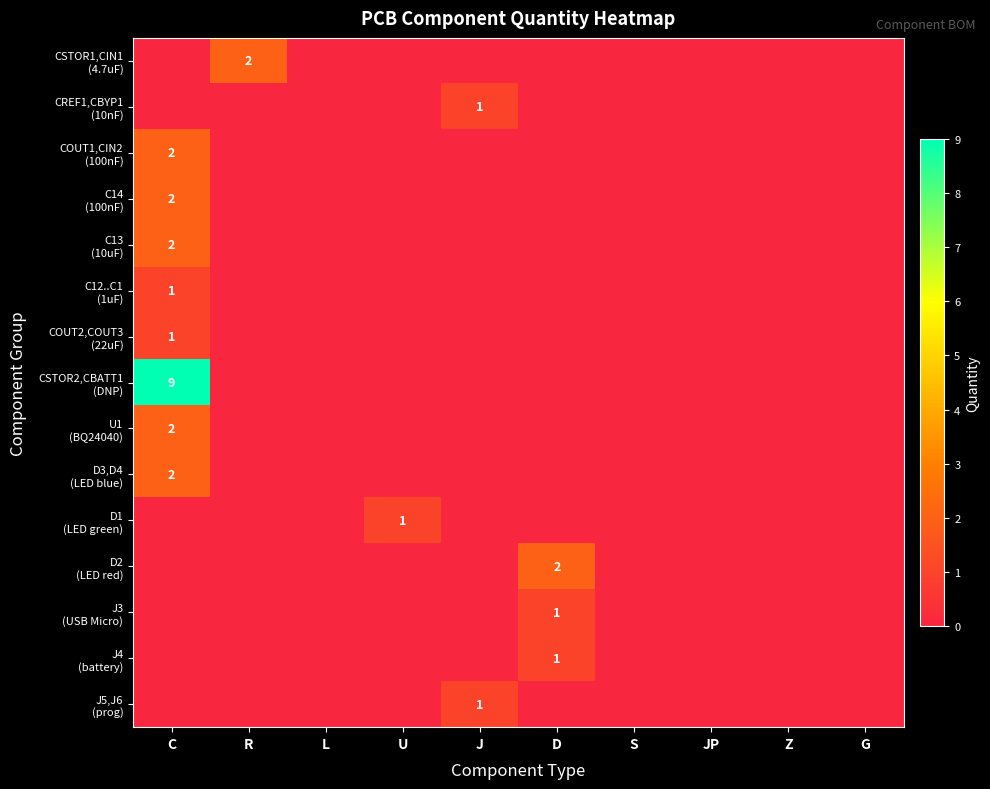

What is the maximum value for D2 (LED red)?

2